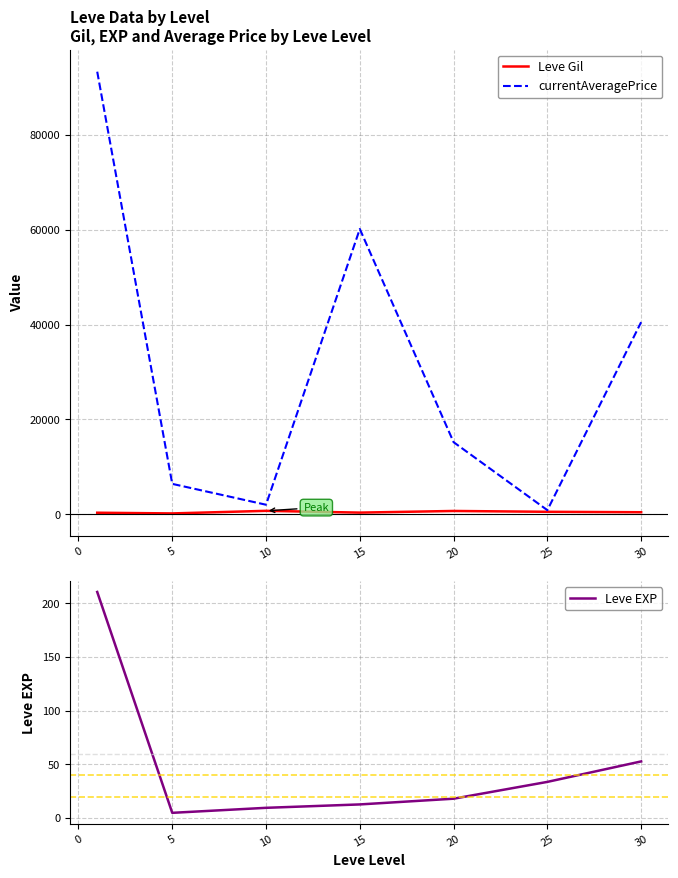

Which series has the largest range (max minus min)?

currentAveragePrice